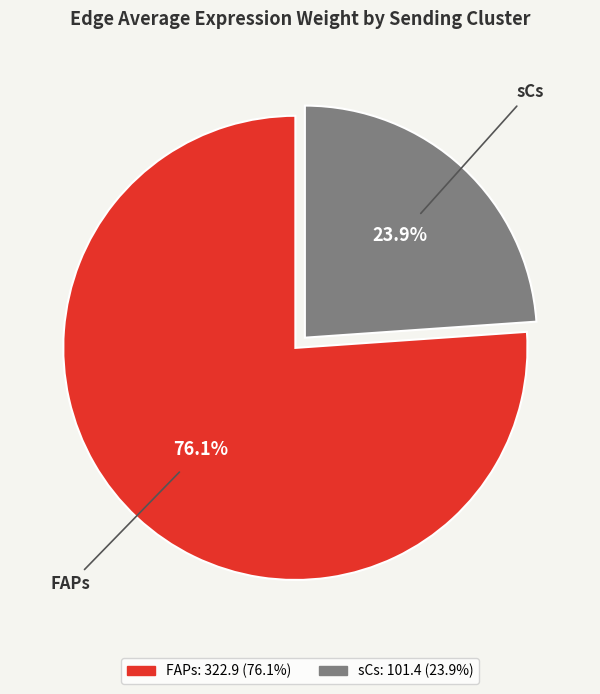

Rank the categories by value from highest to lowest.

FAPs, sCs